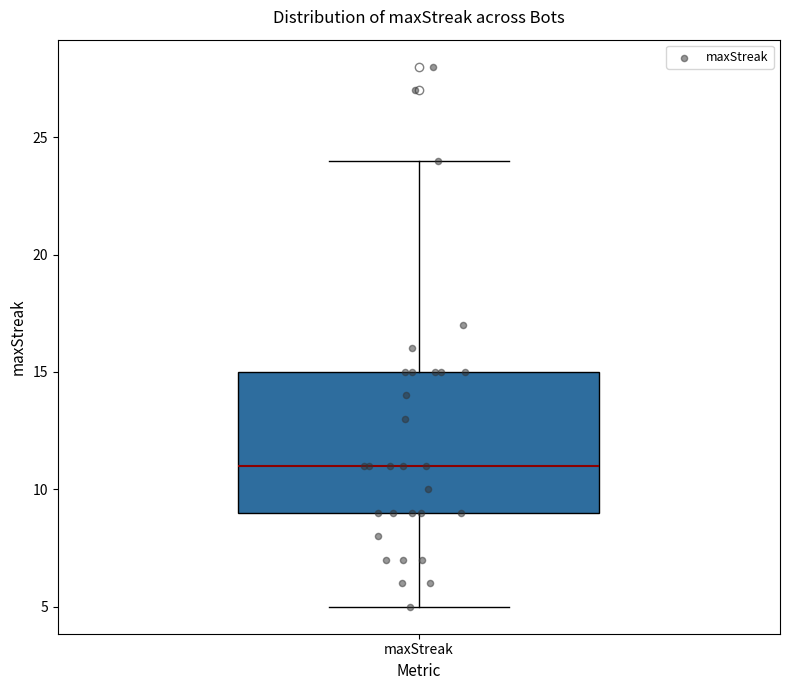

Read this box plot against the y-axis: the position of the median line, the range covered by the box, and the ends of both whiskers. The values are not printed on the chart, so give them approximately, as read against the axis.

median 11, box 9 to 15, whiskers 5 to 24